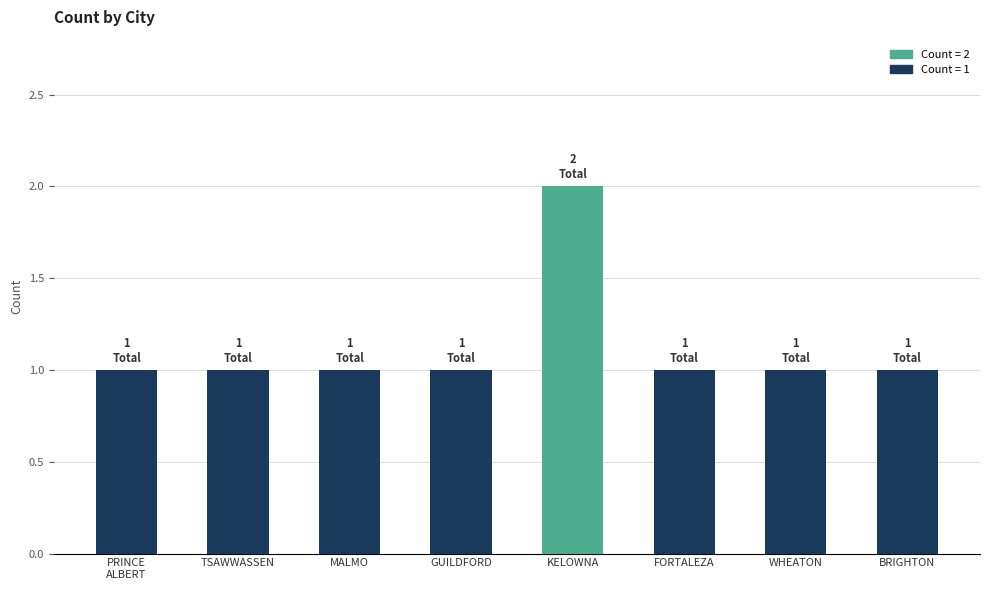

What is the label of the 1st bar from the left?

PRINCE
ALBERT